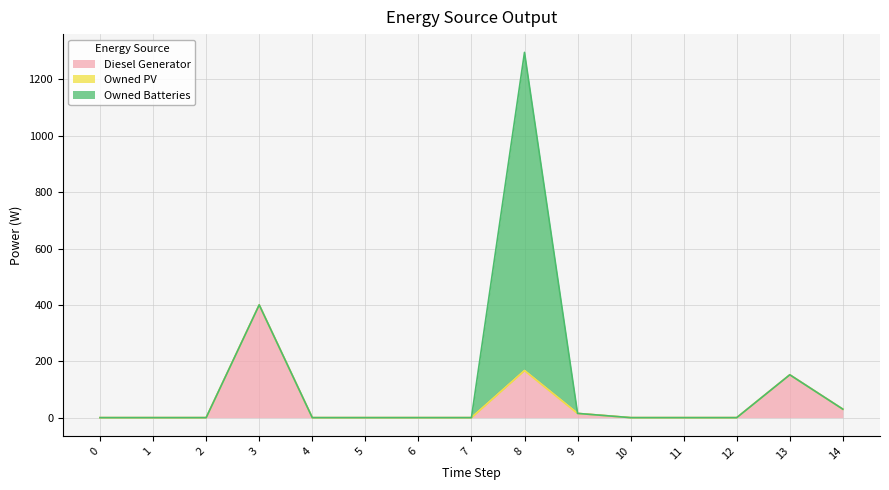

True or false: Owned PV and Diesel Generator cross at least once.

False